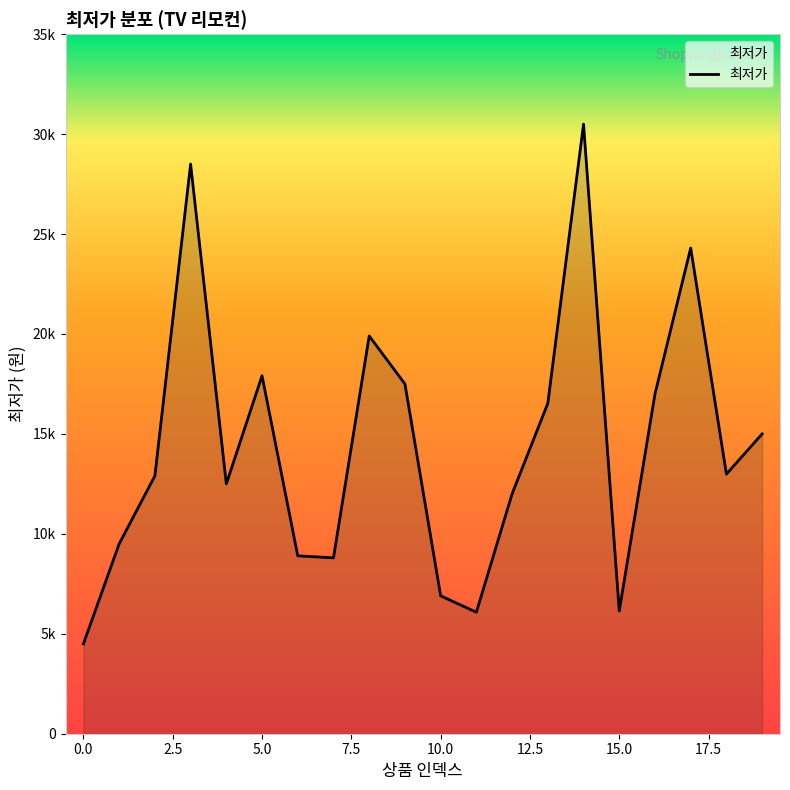

Does the chart display data point markers on the line(s)?

No